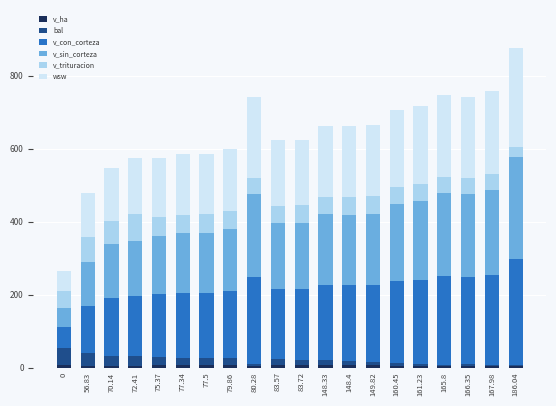

How many series are shown in this chart?

6